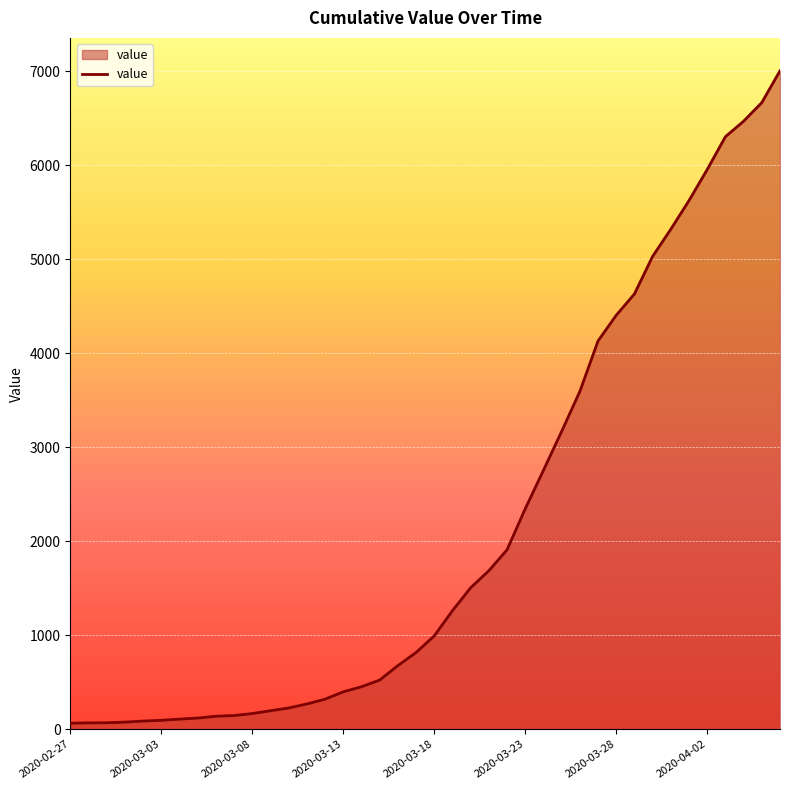

What is the maximum value shown in the chart?

7004